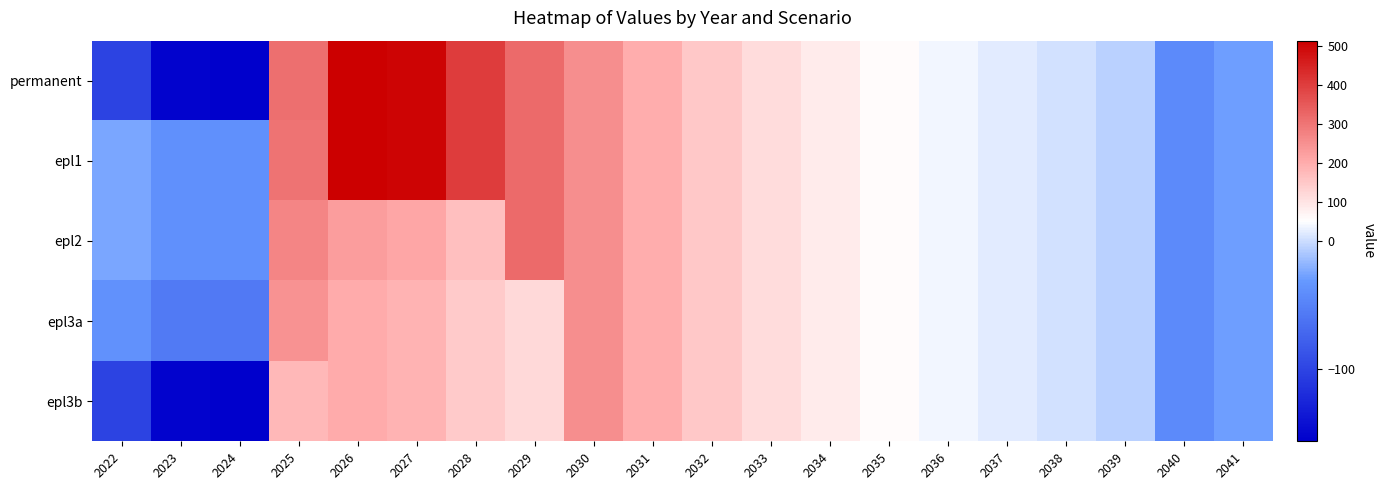

Which label corresponds to the smallest value in the chart?

2024